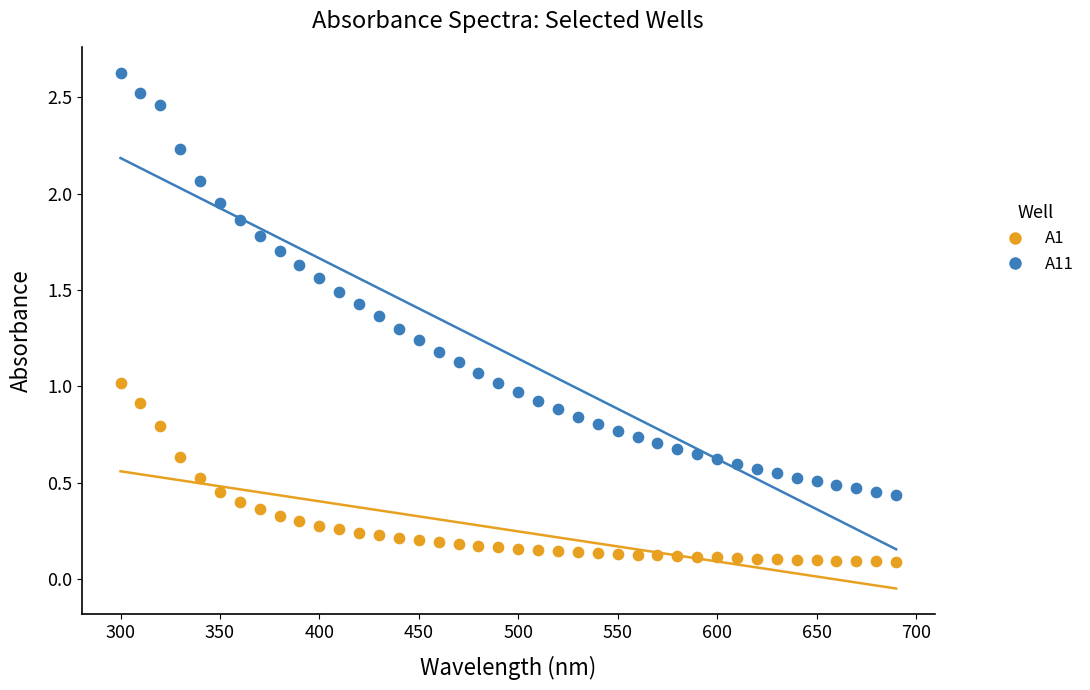

Which series has the largest Y range (max minus min)?

A11